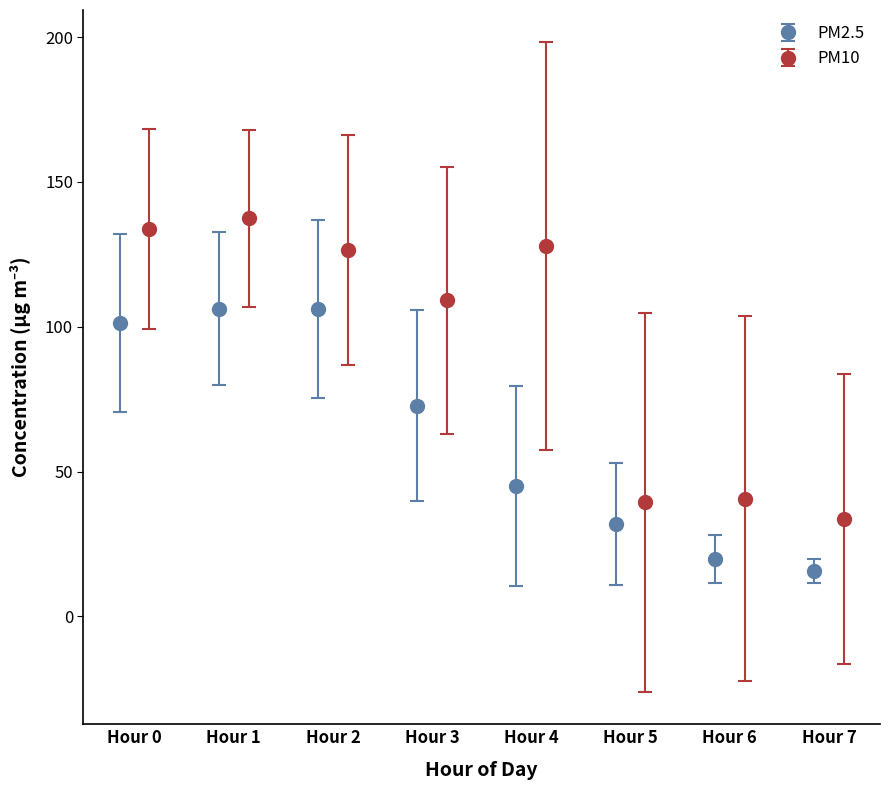

At how many categories does at least one series exceed 55?

5